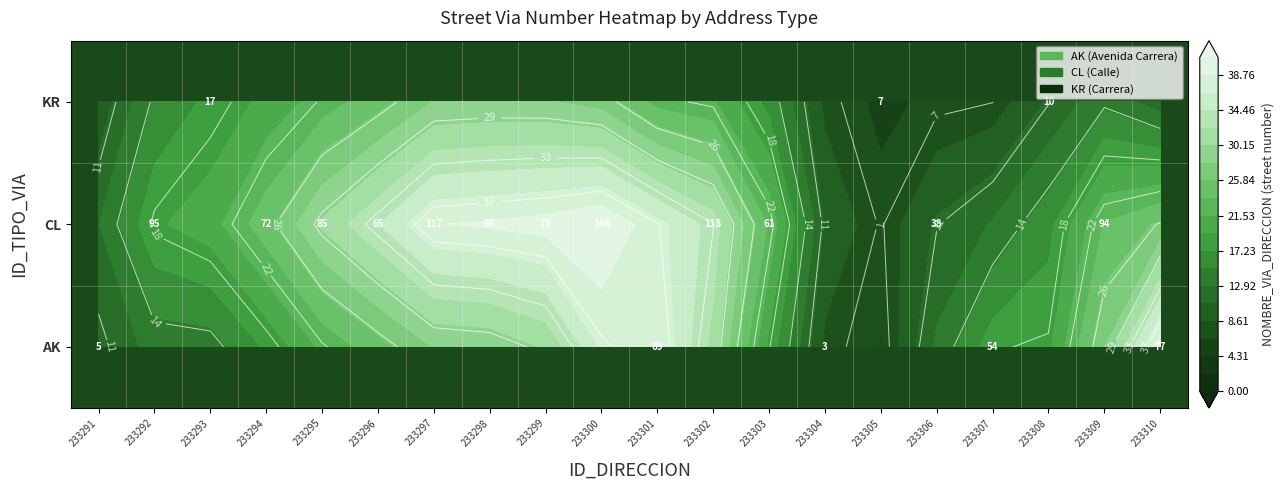

How many distinct data groups are displayed?

3